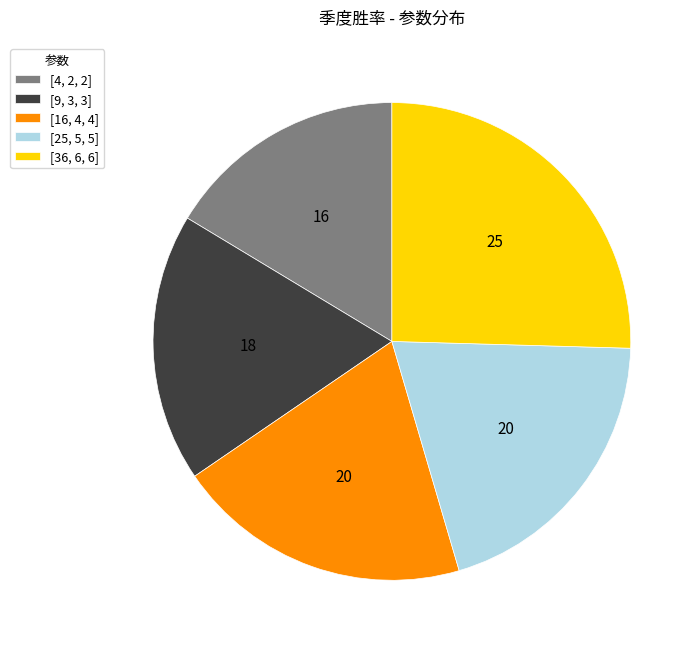

Which category has the smallest portion of the pie?

[4, 2, 2]